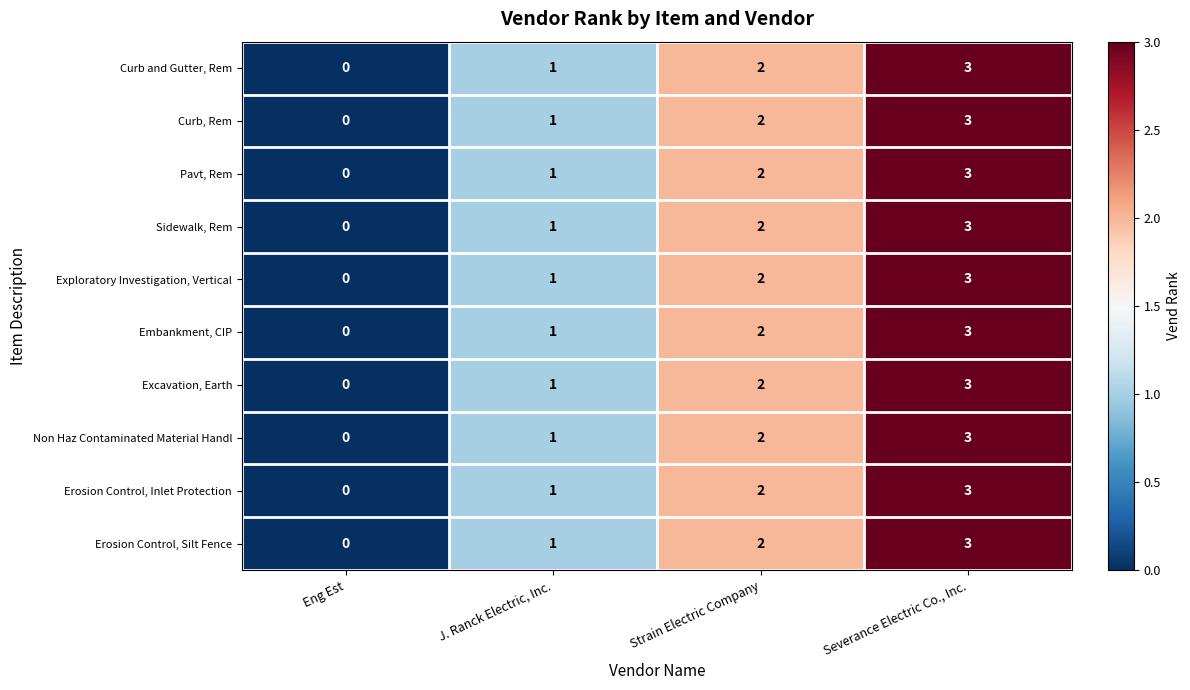

Count the Curb, Rem values in the range 1 to 3.

3